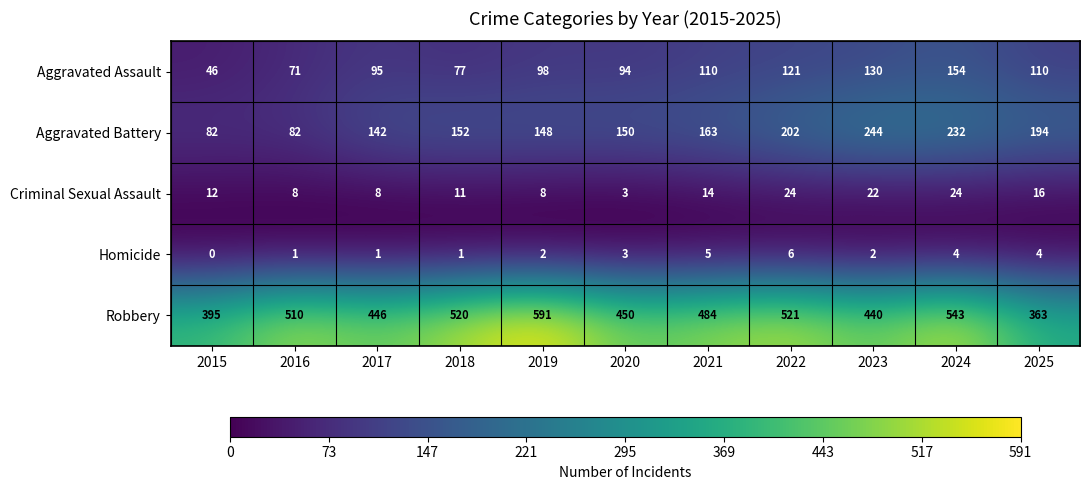

The Criminal Sexual Assault series shows 22 at 2023. True or false?

True